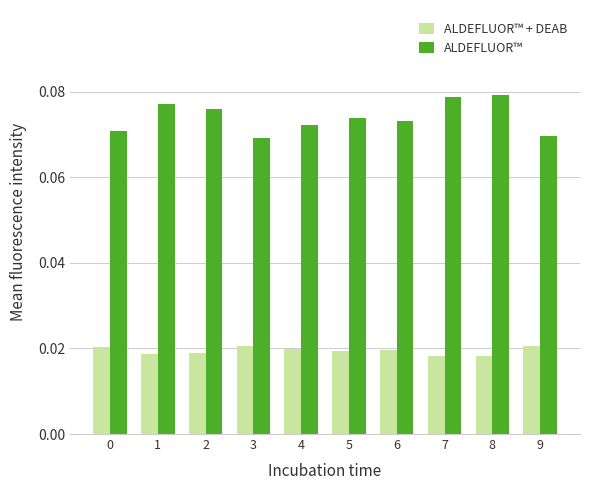

Is the value of ALDEFLUOR™ + DEAB at 9 greater than the value of ALDEFLUOR™ at 0?

No